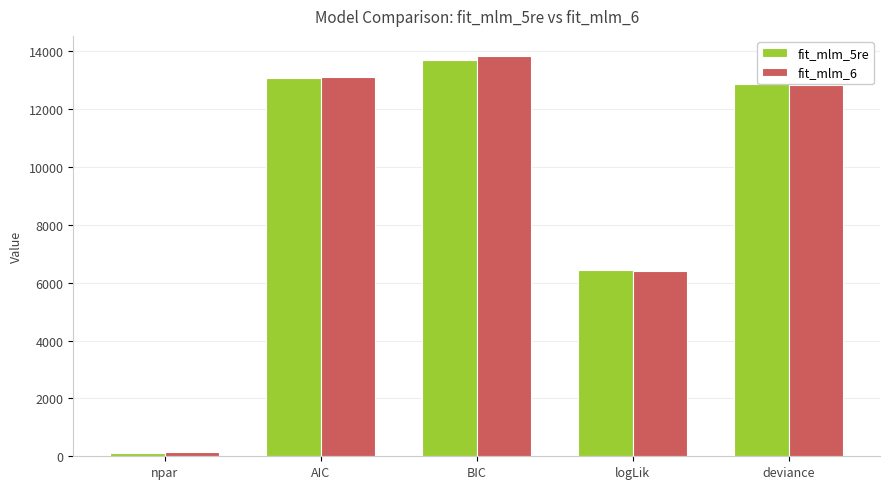

How many categories are shown in the chart?

5